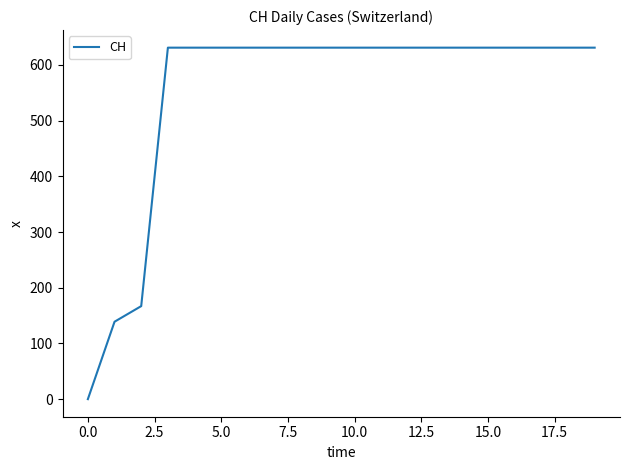

What is the maximum value shown in the chart?

631